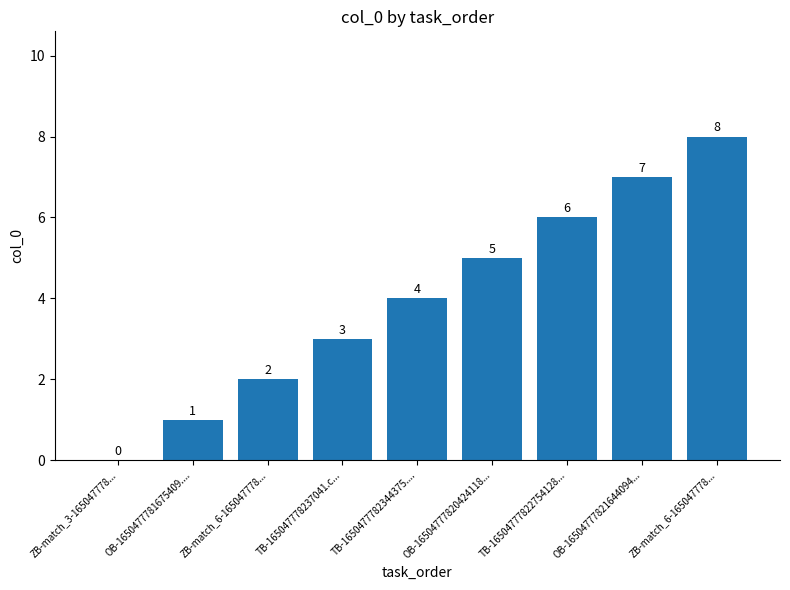

Reading left to right, transcribe all the data shown in this chart.

ZB-match_3-165047778...=0	OB-1650477781675409....=1	ZB-match_6-165047778...=2	TB-165047778237041.c...=3	TB-1650477782344375....=4	OB-16504777820424118...=5	TB-16504777822754128...=6	OB-16504777821644094...=7	ZB-match_6-165047778...=8